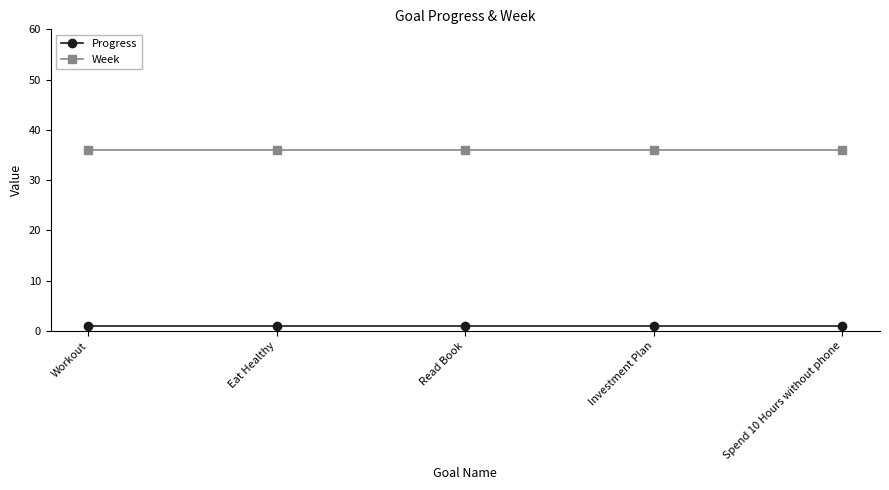

True or false: Progress and Week intersect in this chart.

False